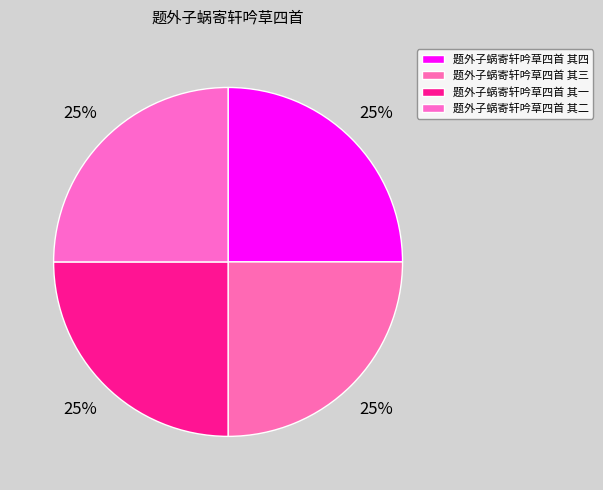

To the nearest percent, what portion does 题外子蜗寄轩吟草四首 其一 represent?

25%